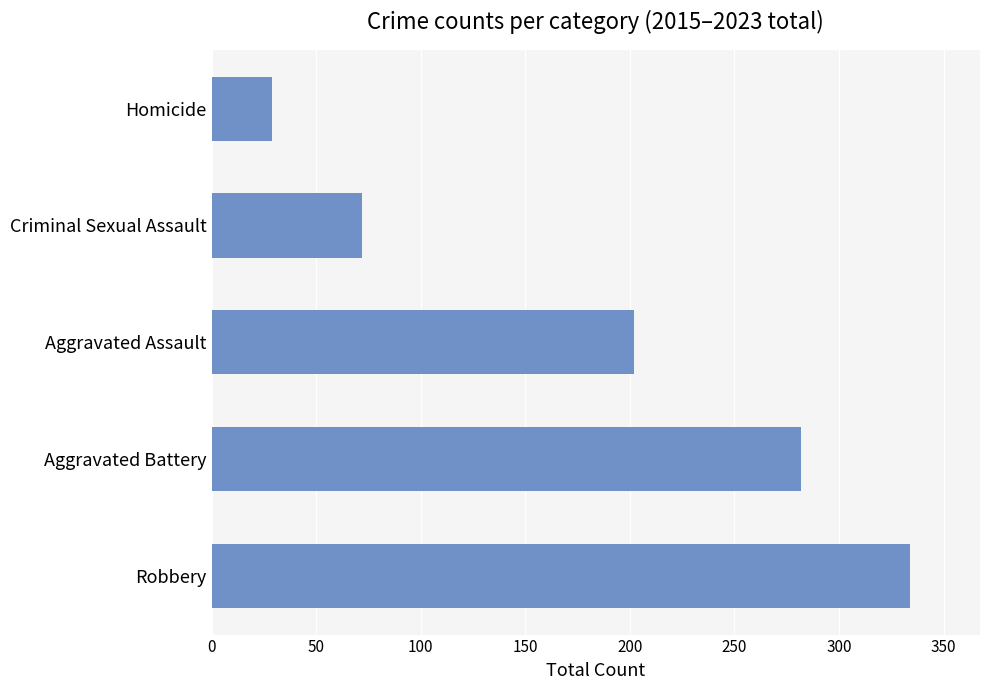

What is the average value?

184